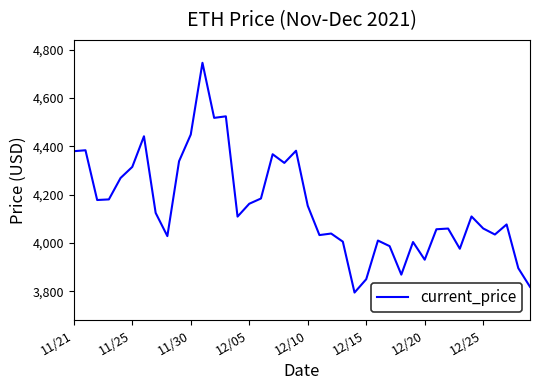

What is the sum of all values?

166173.8